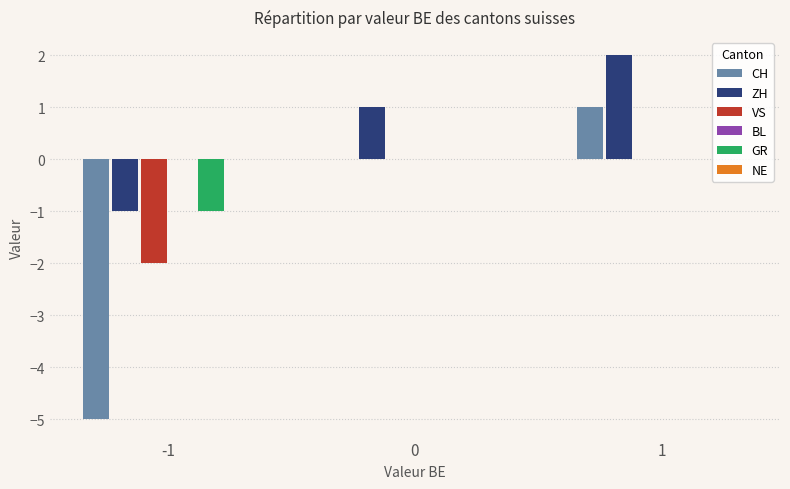

Reading right to left, extract all data points from this chart.

CH: 1=1	0=0	-1=-5
ZH: 1=2	0=1	-1=-1
VS: 1=0	0=0	-1=-2
GR: 1=0	0=0	-1=-1